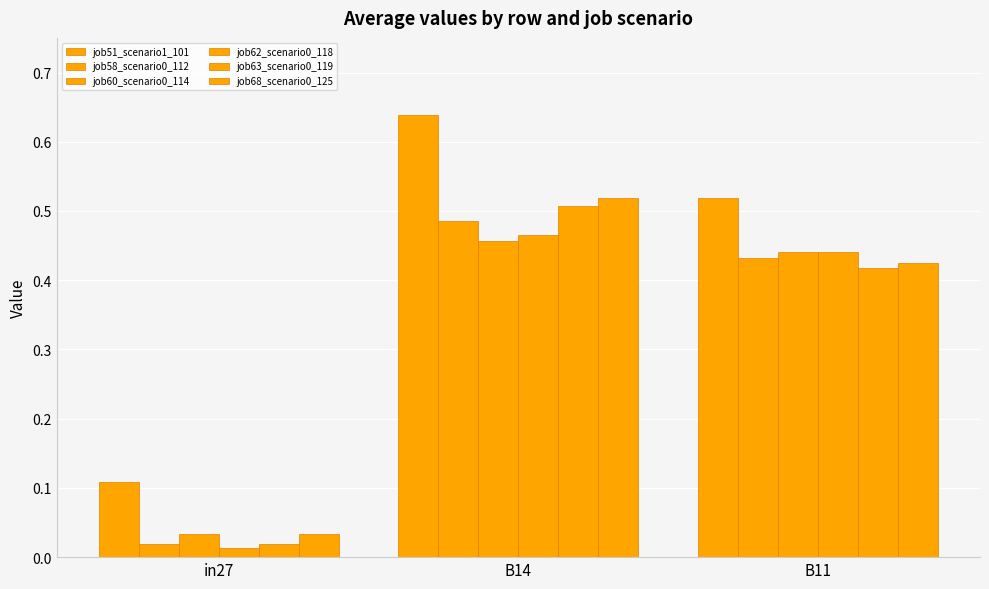

How many groups of bars are there?

3